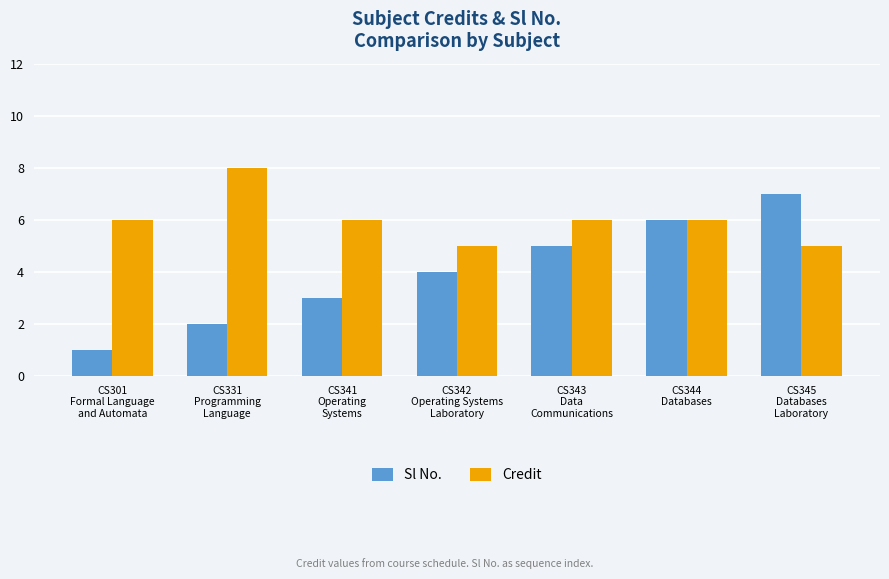

Which series has the largest range (max minus min)?

Sl No.